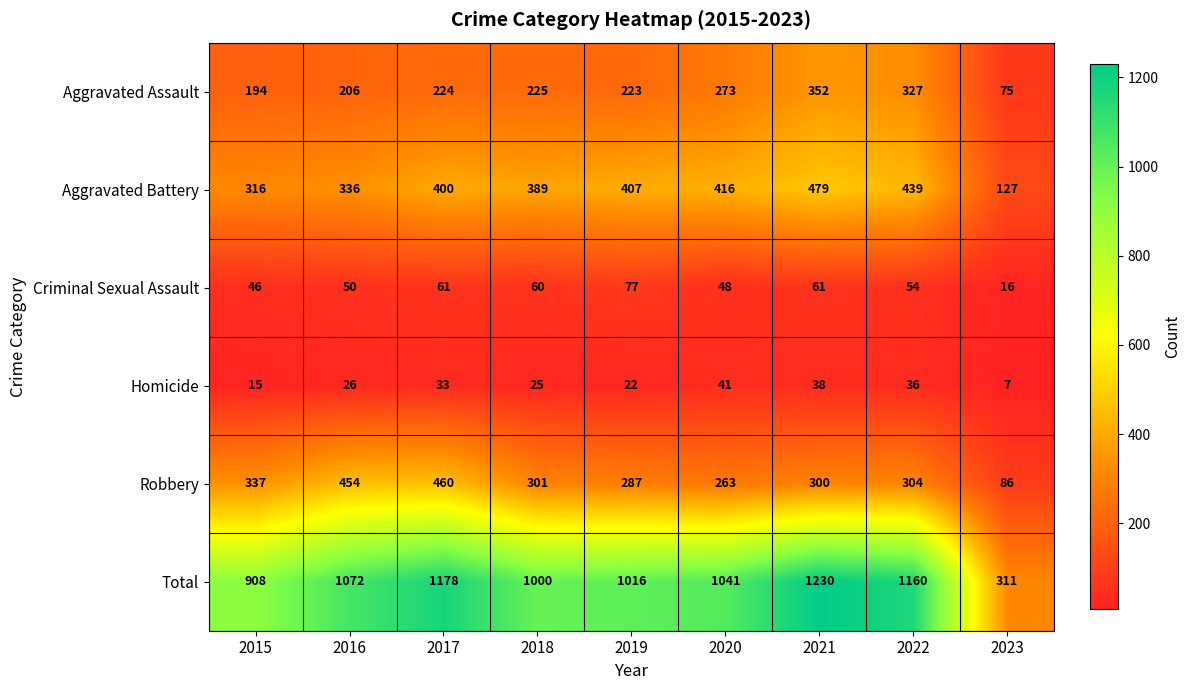

What is the difference between the maximum and minimum values in the Total series?

919